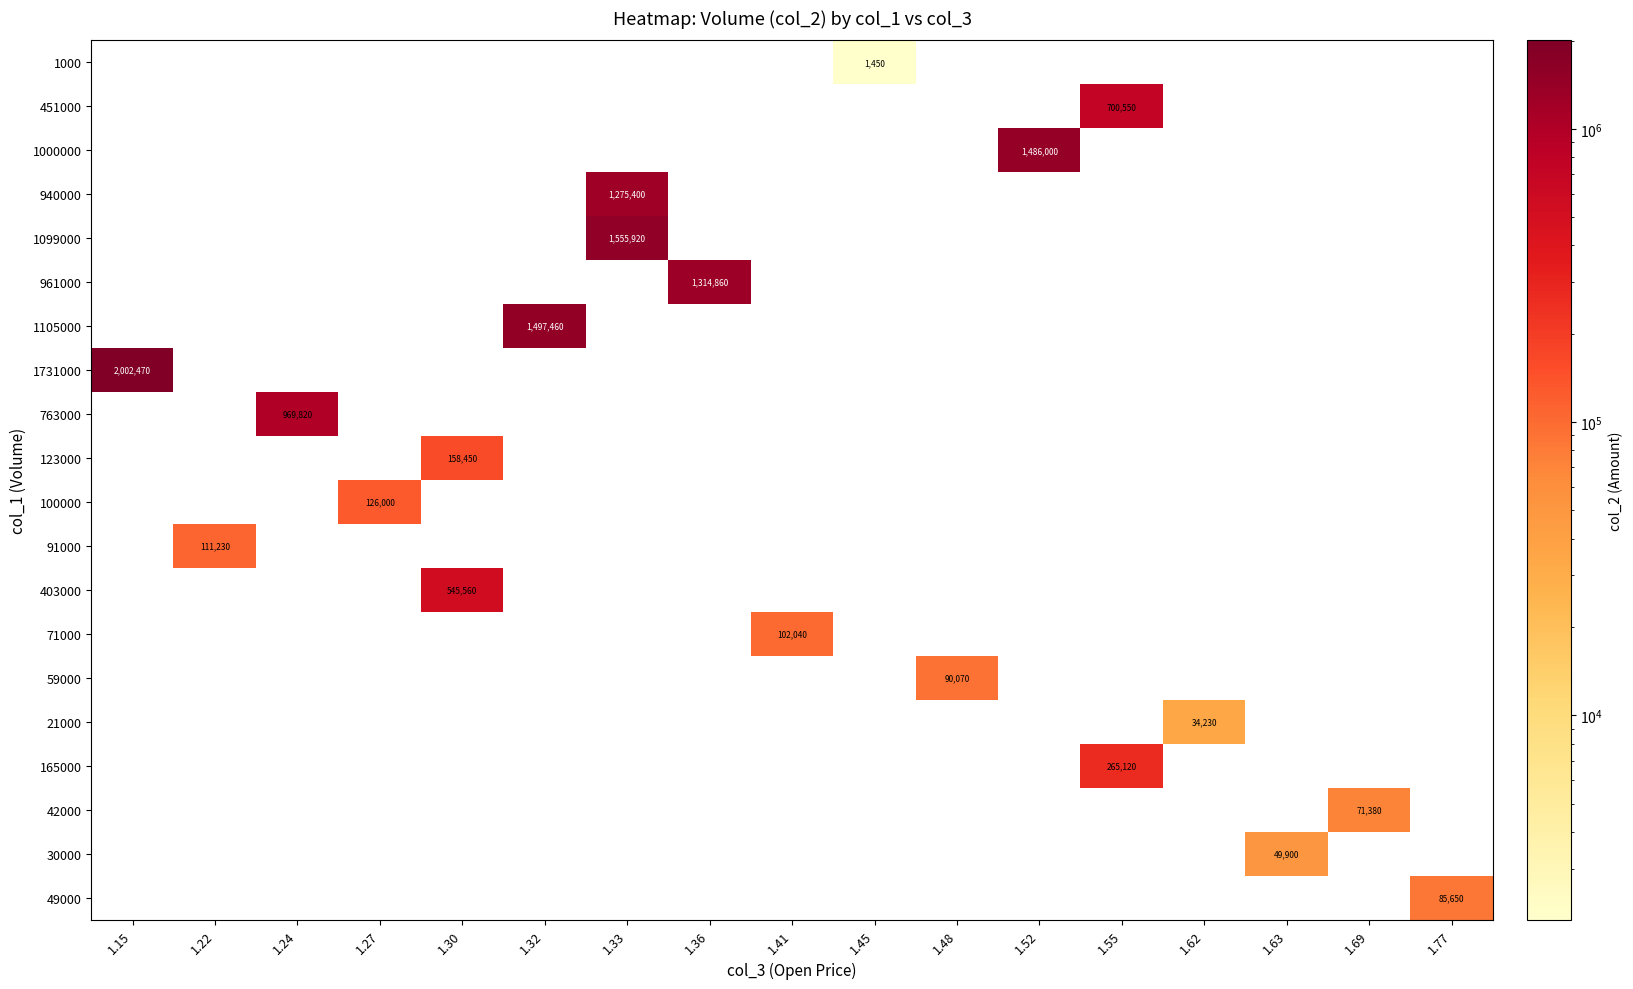

At how many categories does at least one series exceed 614105?

7